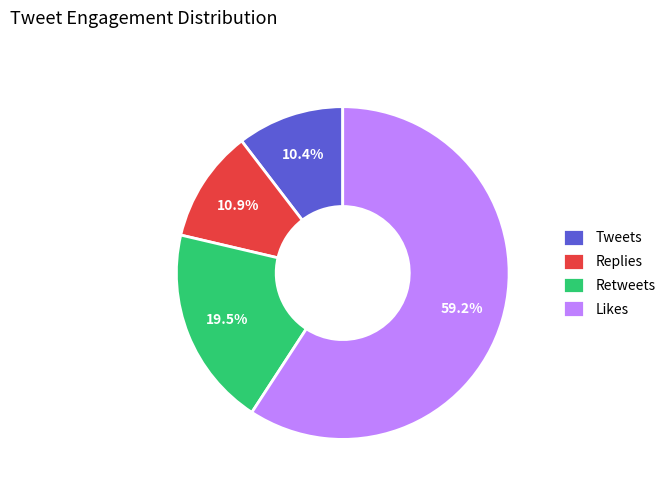

To the nearest percent, what is the difference between the largest and smallest slice percentages?

49%